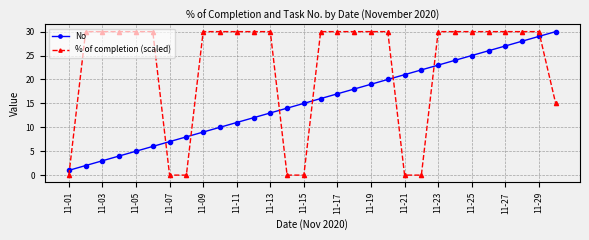

Rank the series by their average value, from lowest to highest.

No, % of completion (scaled)